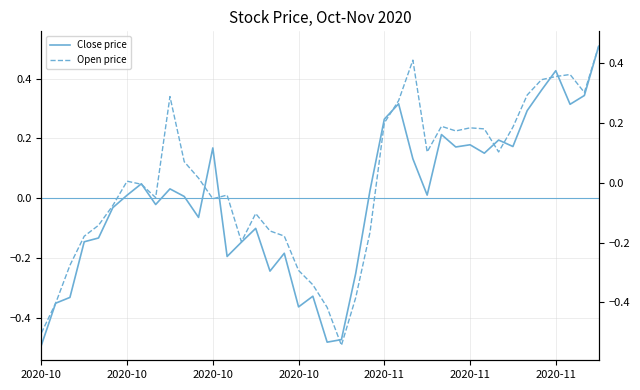

True or false: Open price has more than 2 points higher than both neighbors.

True